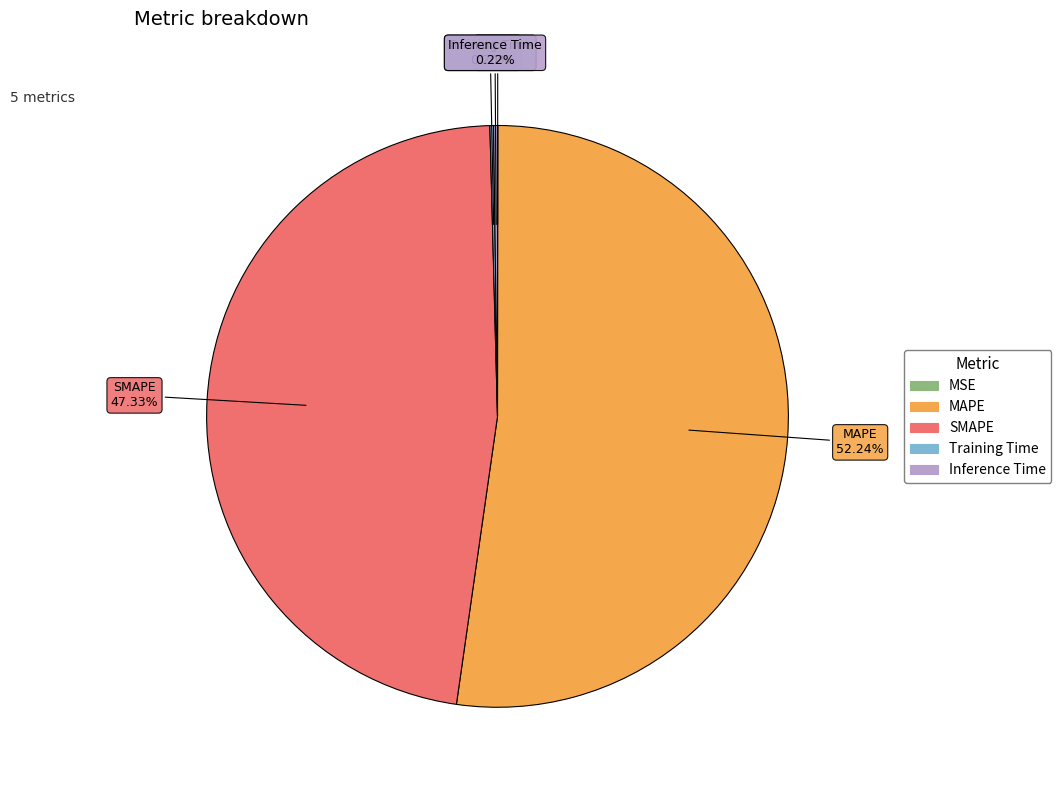

To the nearest percent, what is the difference between the largest and smallest slice percentages?

52%